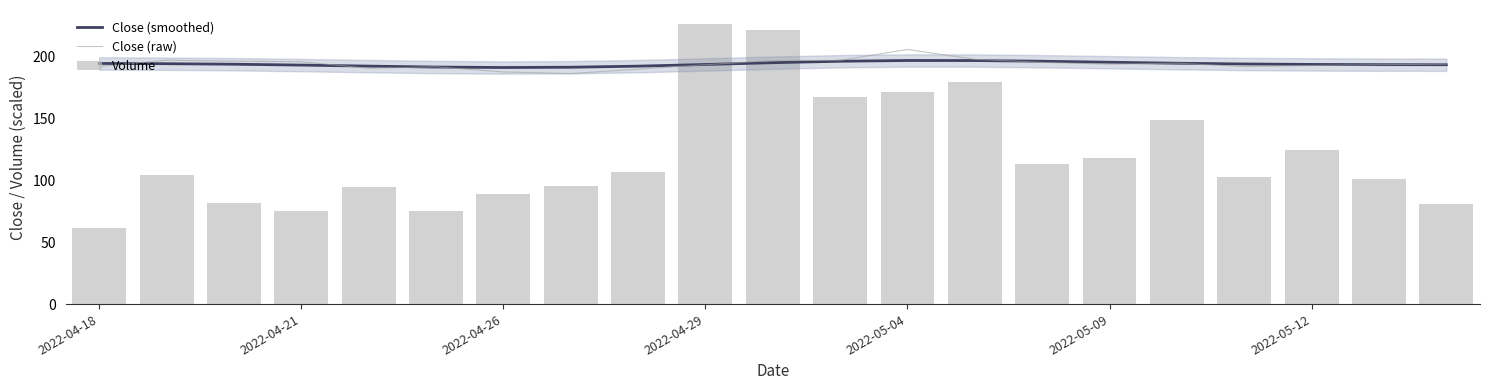

What is the label of the 21st bar from the right?

2022-04-18